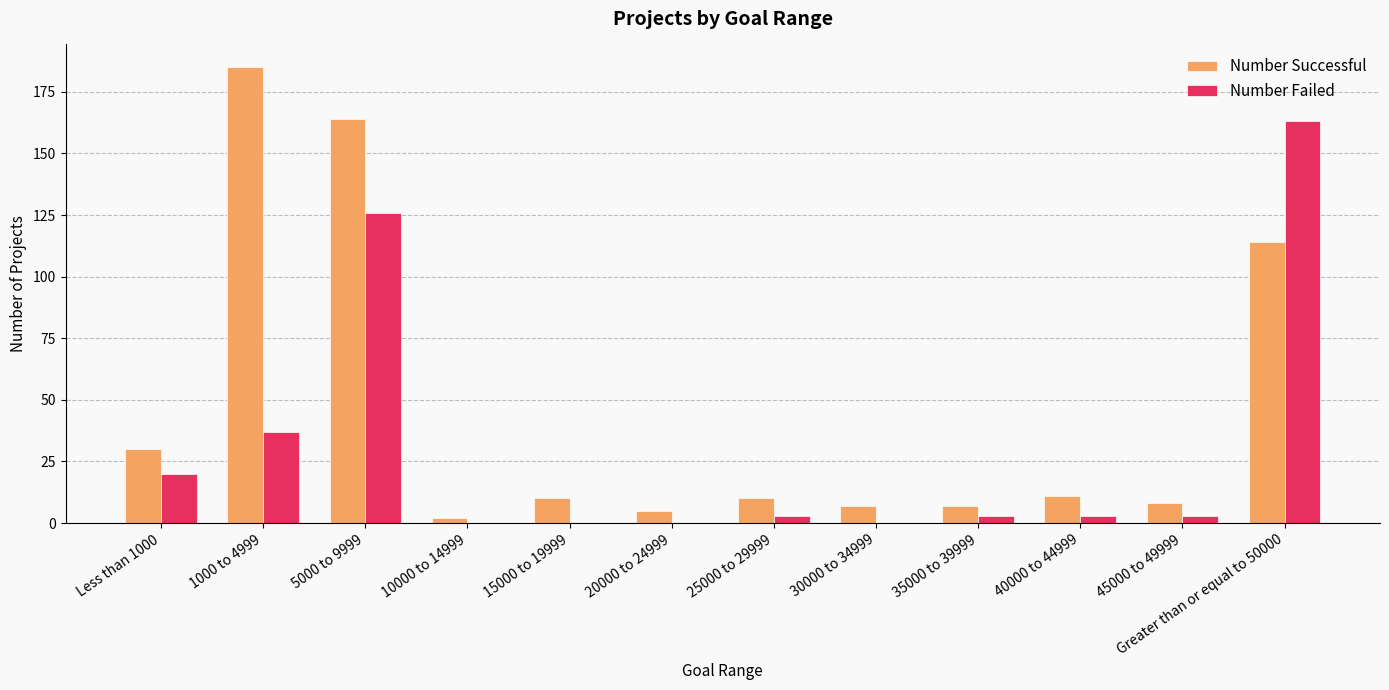

Reading left to right, what are all the values shown in this chart?

Number Successful: 30	185	164	2	10	5	10	7	7	11	8	114
Number Failed: 20	37	126	0	0	0	3	0	3	3	3	163